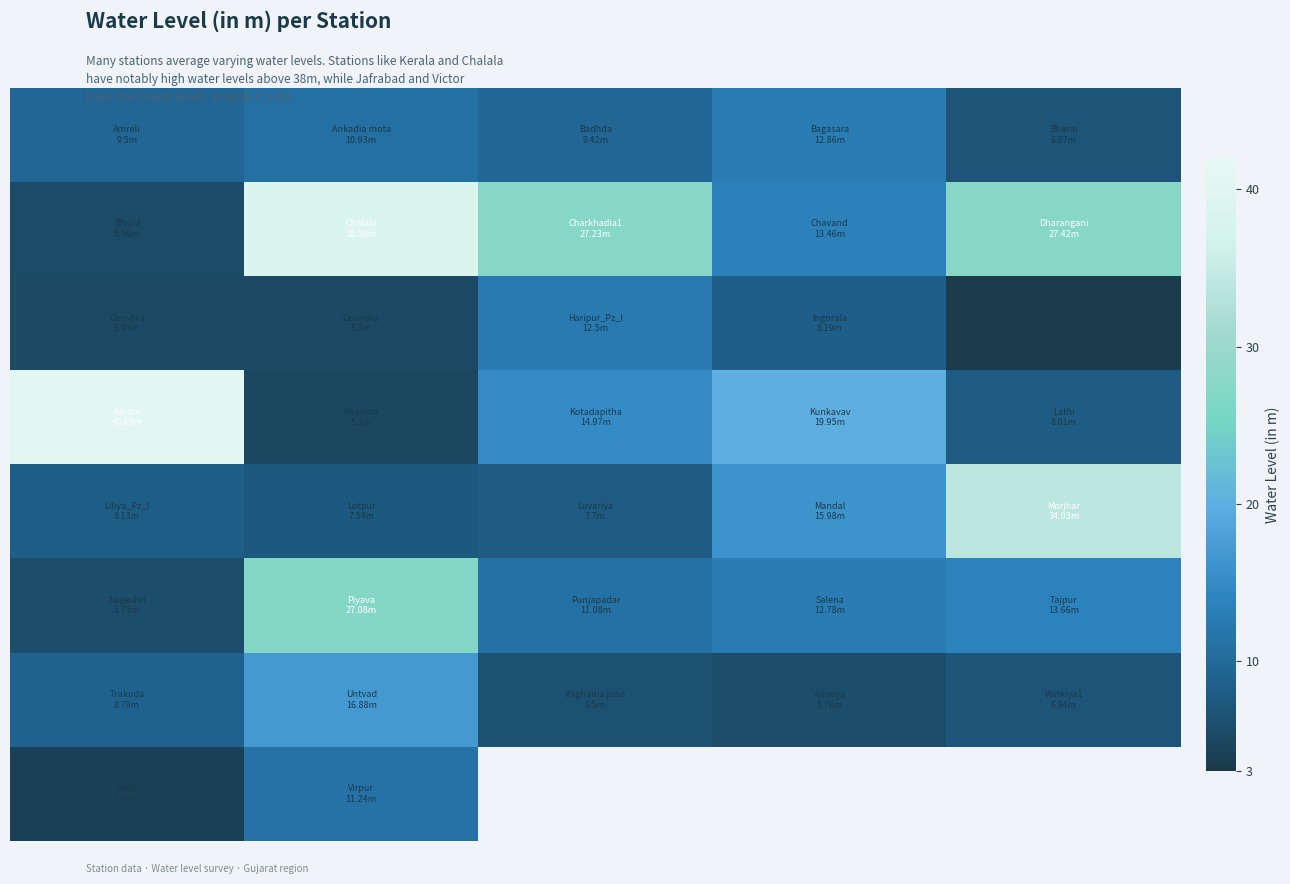

Between 1 and 0, which is larger?

1